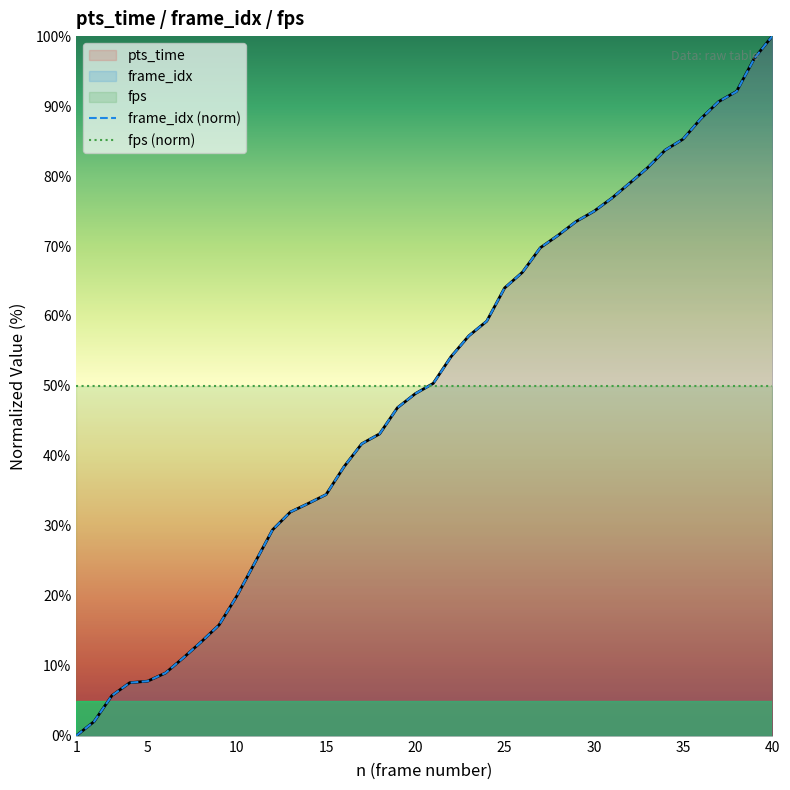

How many intersections are there between pts_time and frame_idx (norm)?

2